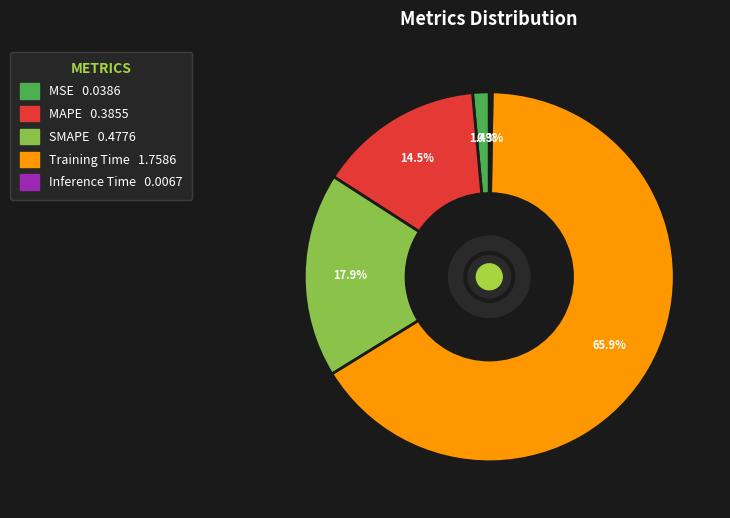

To the nearest percent, what is the average slice percentage?

20%